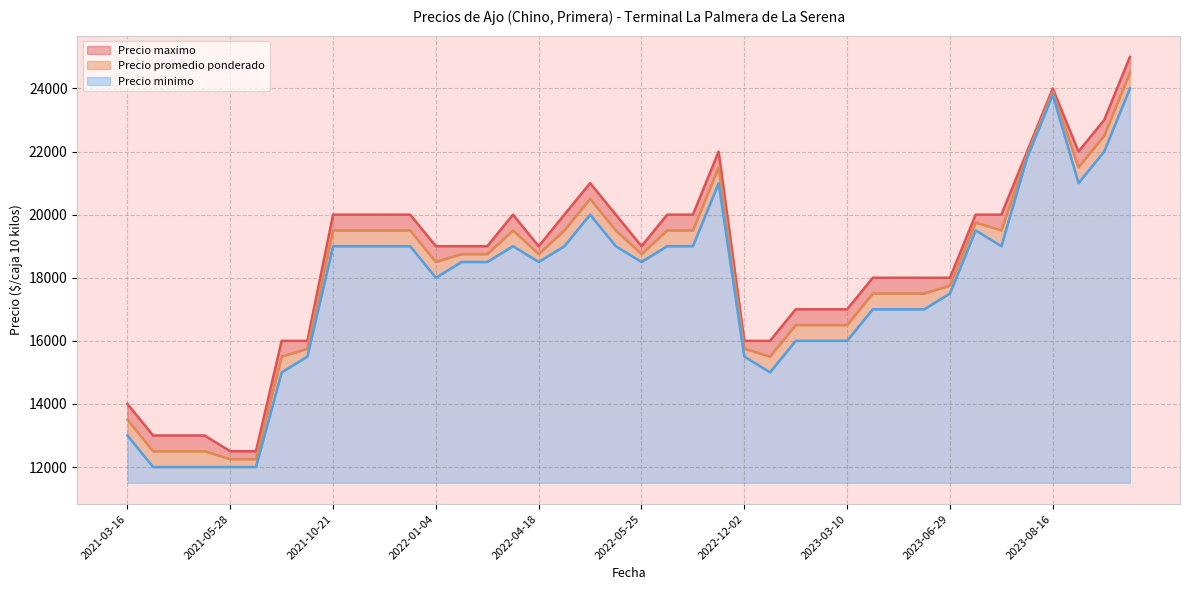

Which series has the largest range (max minus min)?

Precio maximo